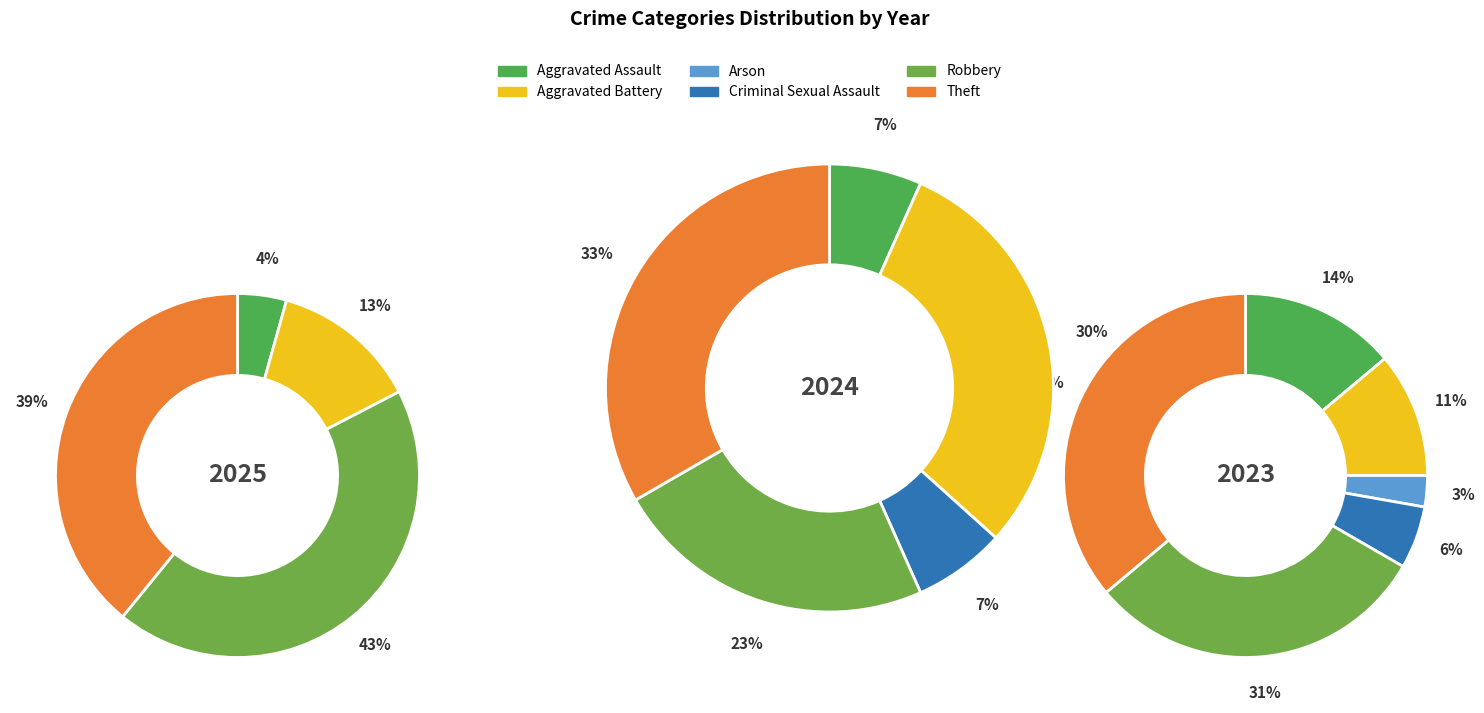

The Robbery slice represents 31% of the pie. True or false?

True